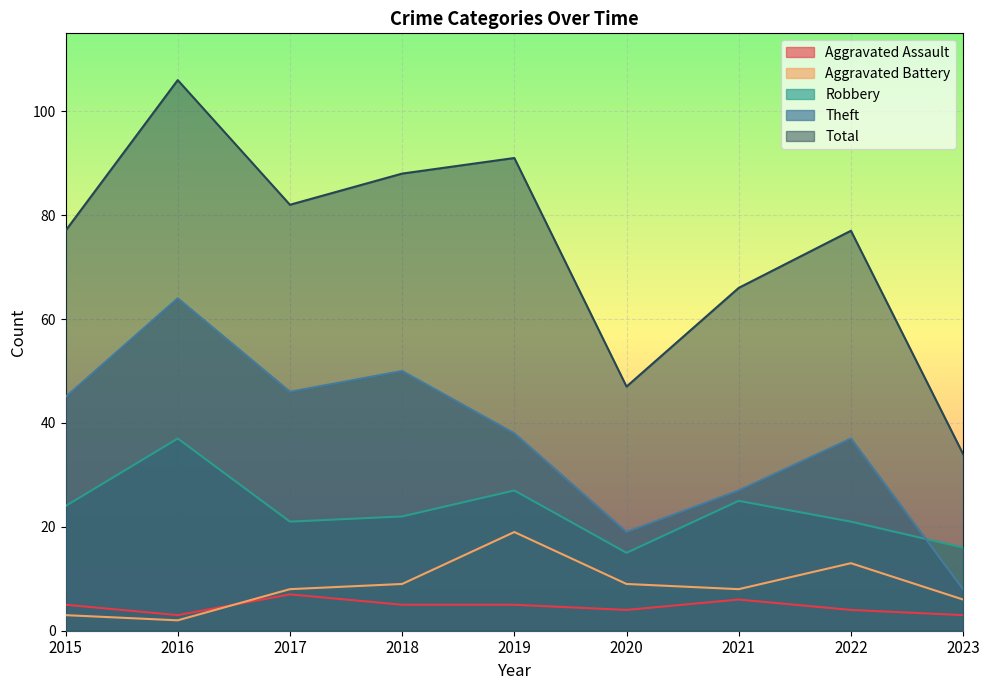

At how many categories does at least one series exceed 23?

9